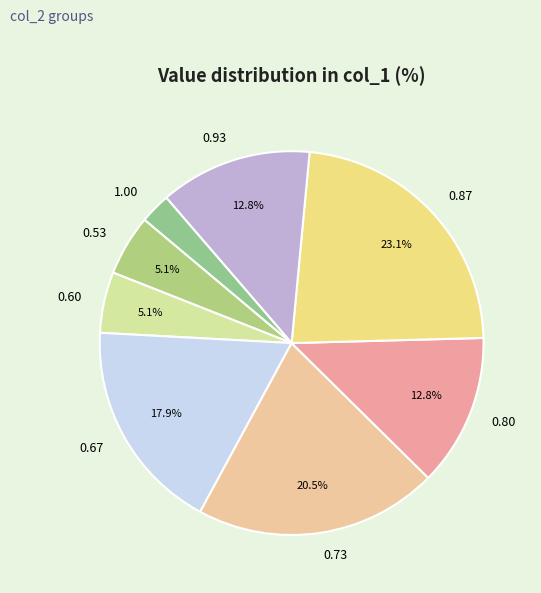

Is the sum of 0.73 and 0.87 greater than half?

No